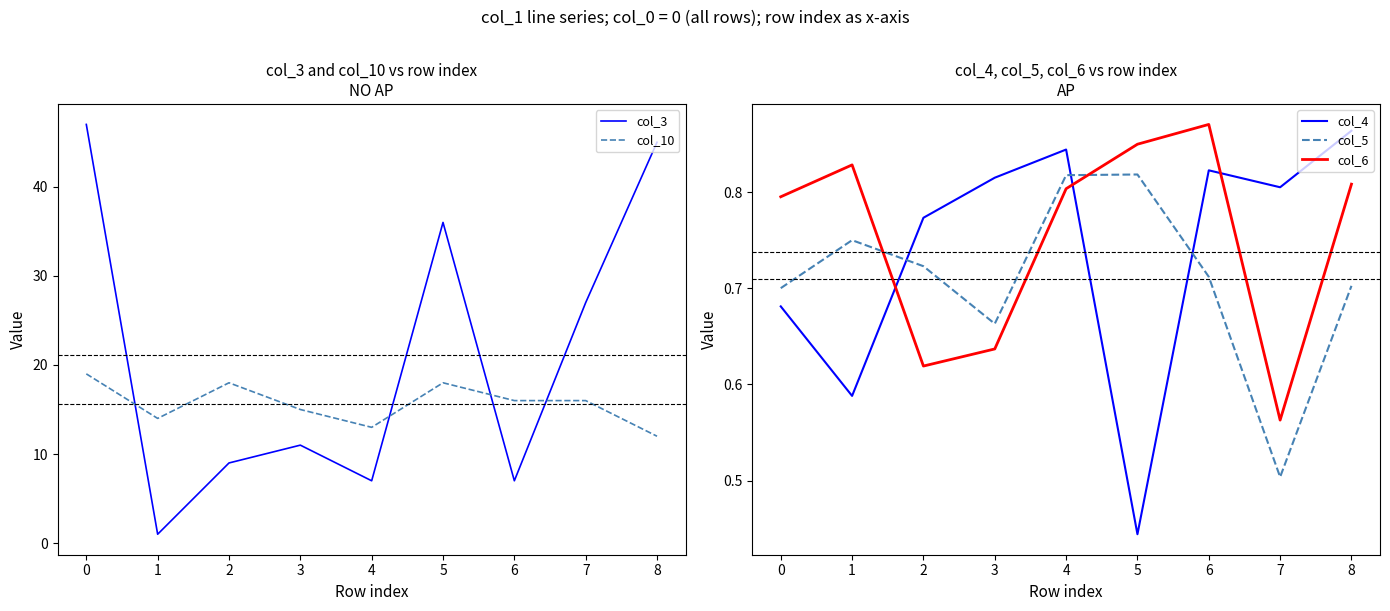

The value of col_4 at 2 is 0.4. True or false?

False